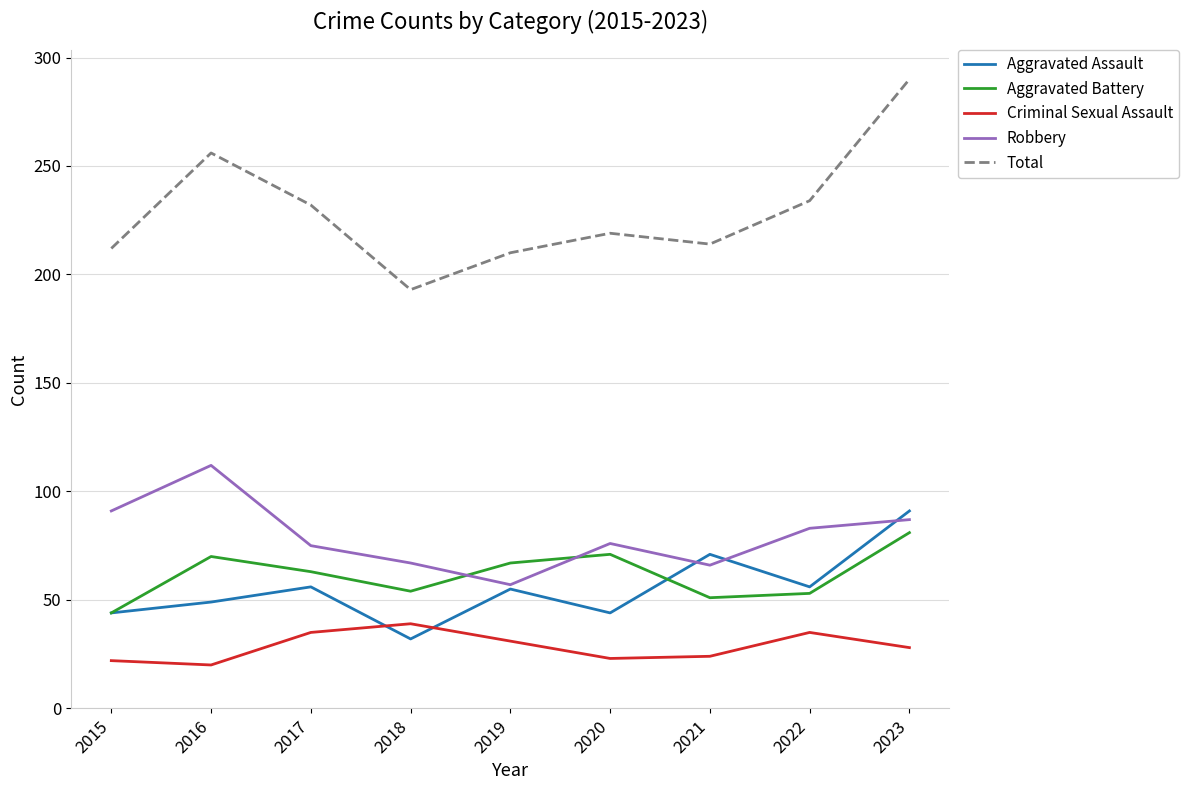

Does the chart have visible grid lines?

Yes